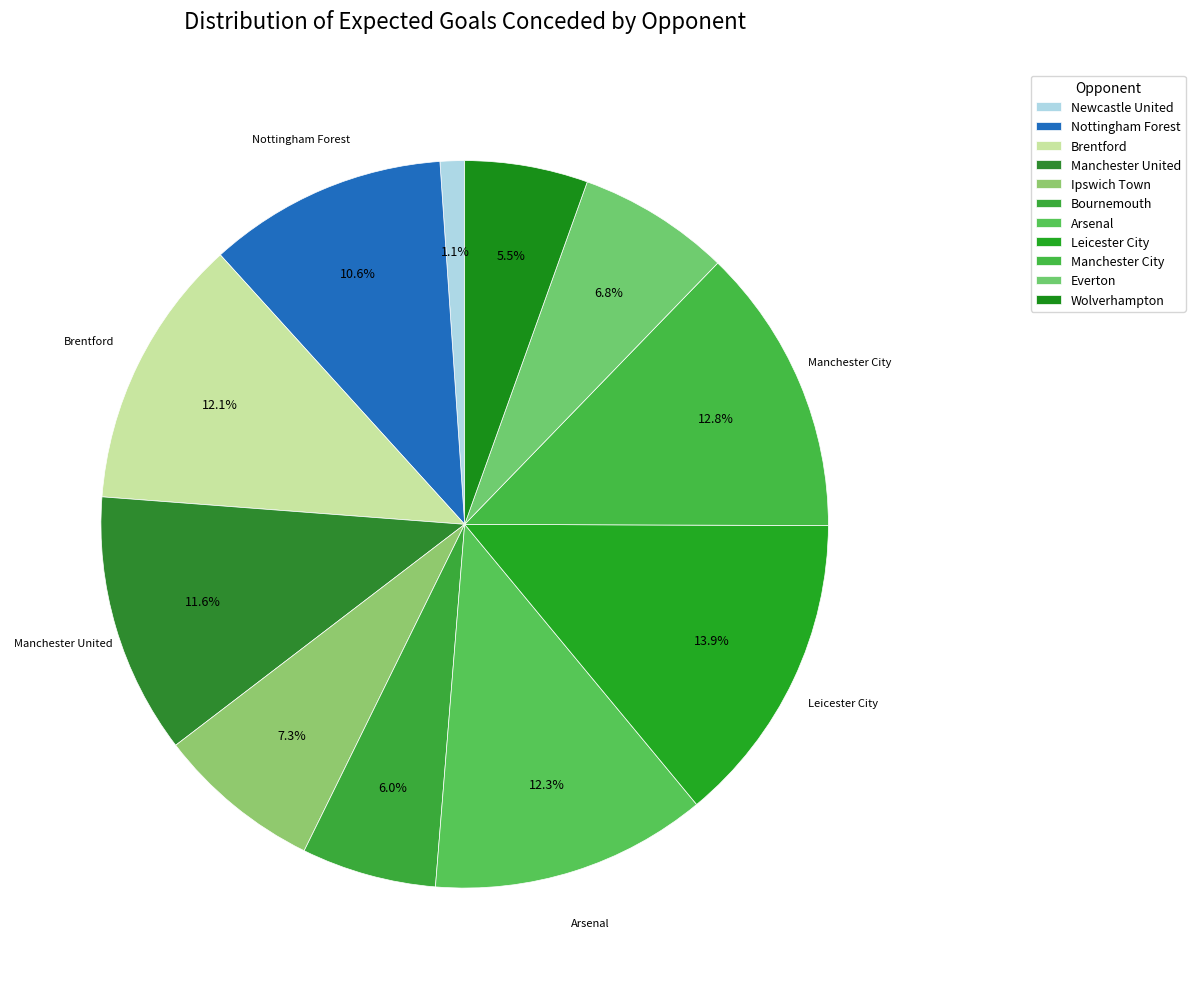

Rank the categories by value from lowest to highest.

Newcastle United, Wolverhampton, Bournemouth, Everton, Ipswich Town, Nottingham Forest, Manchester United, Brentford, Arsenal, Manchester City, Leicester City